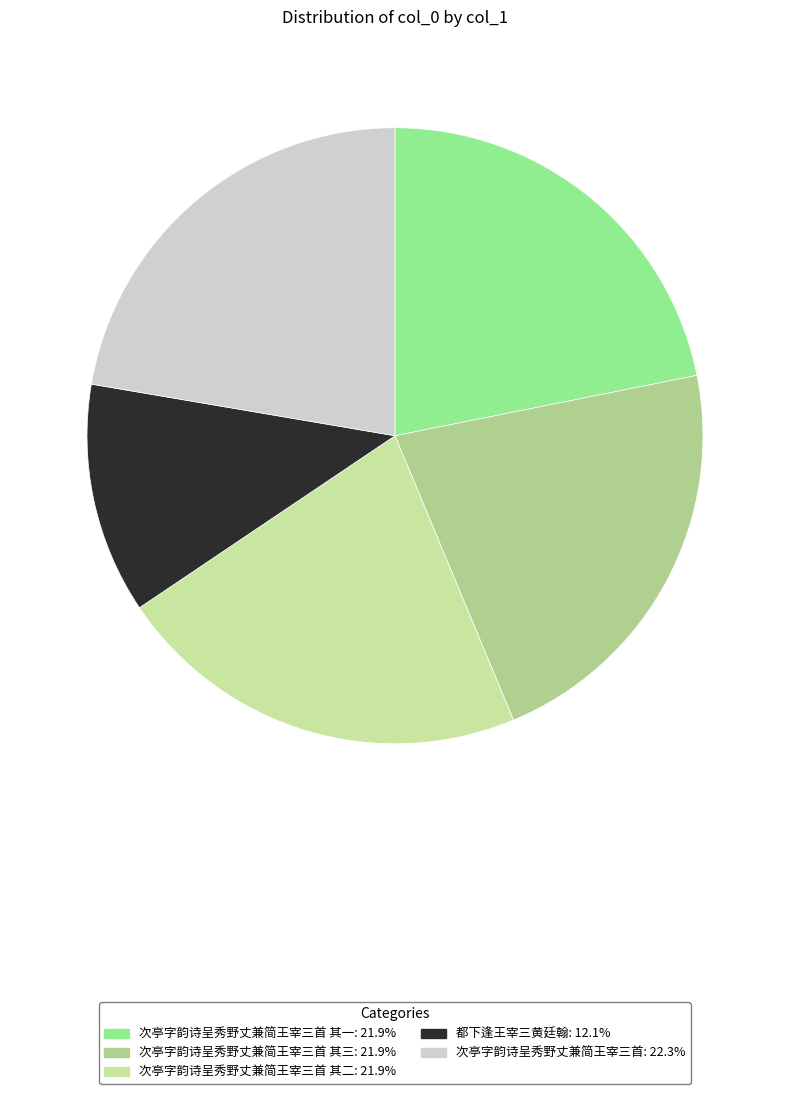

Does any single category account for the majority?

No